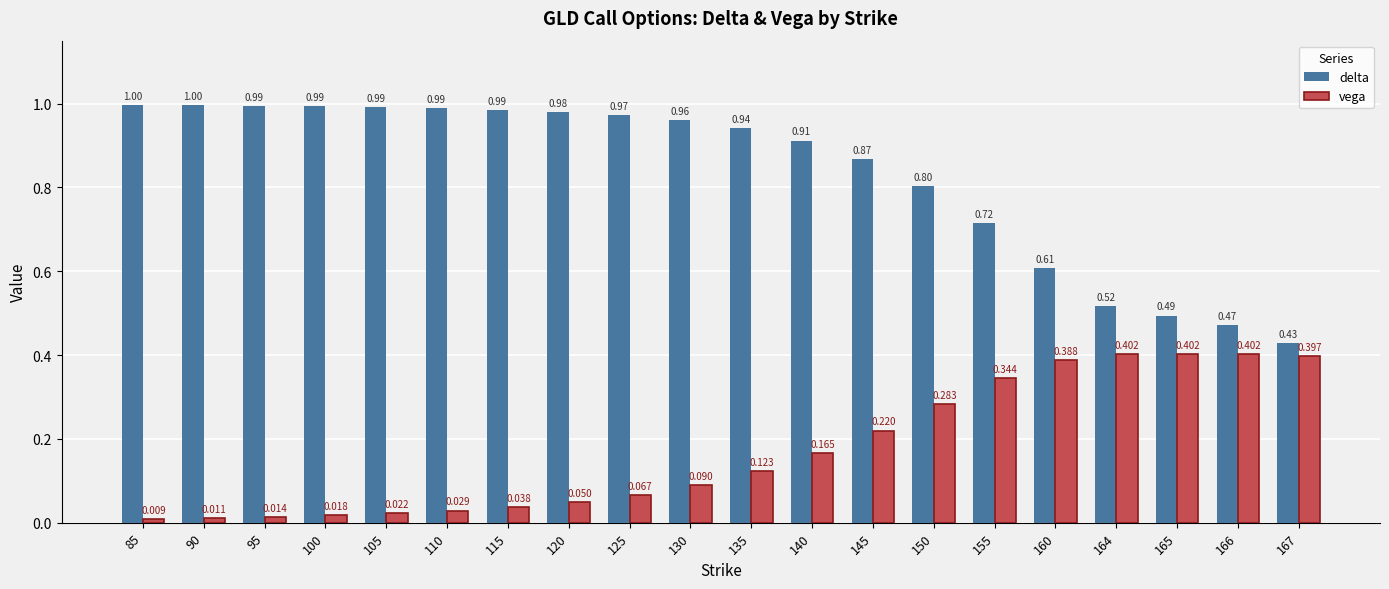

What is the sum of all delta values?

16.6